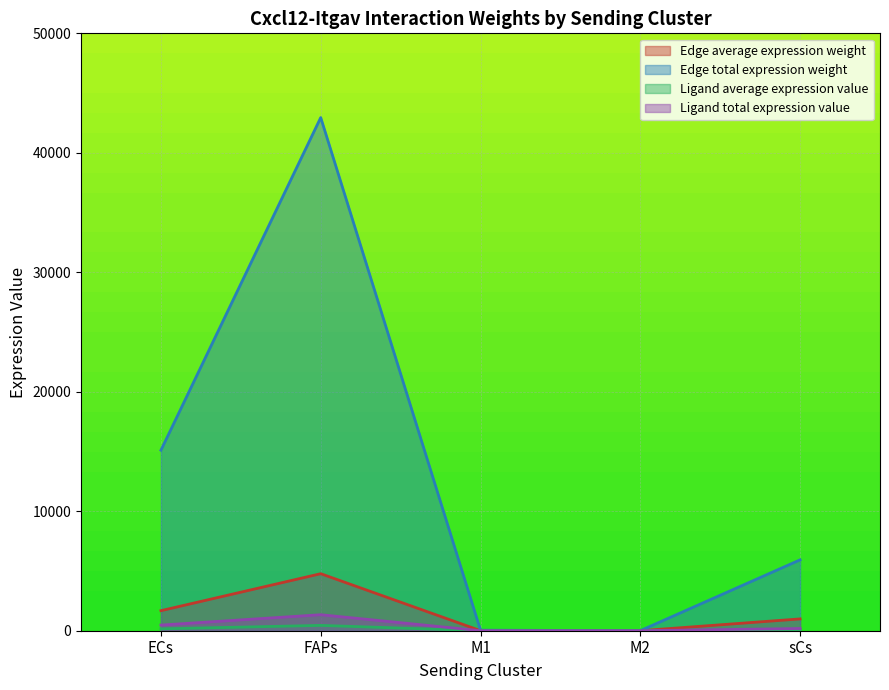

Between ECs and sCs, which series saw the biggest shift?

Edge total expression weight